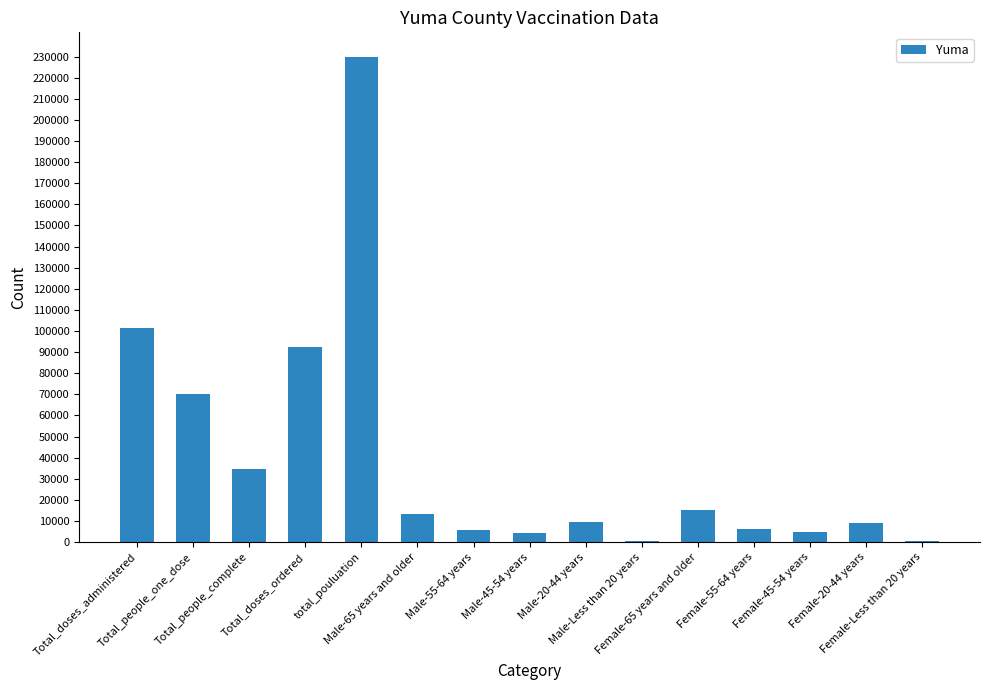

What is the sum of all values?

597947